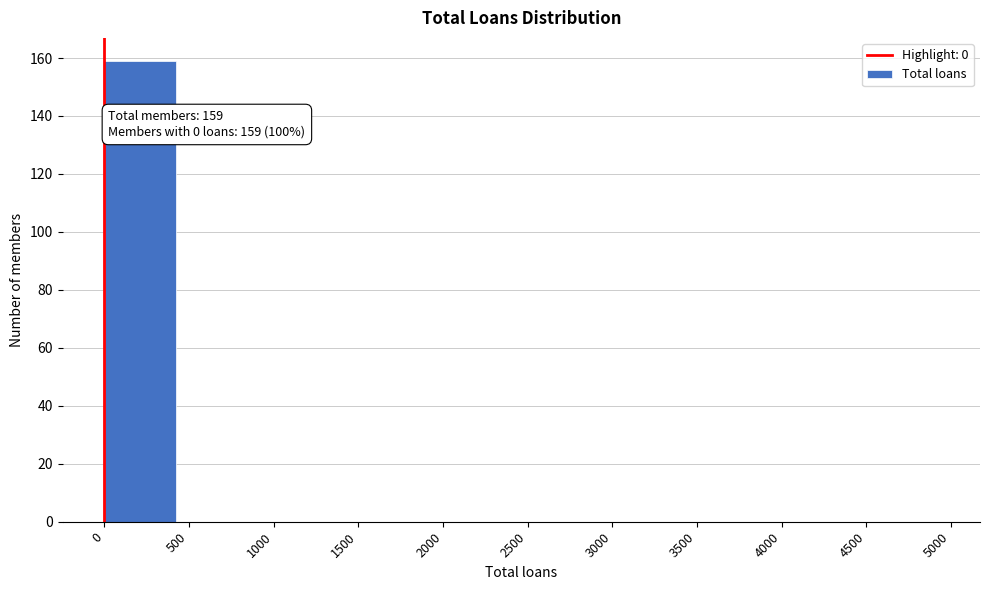

Over which range of the x-axis is the bar tallest?

0 to 500